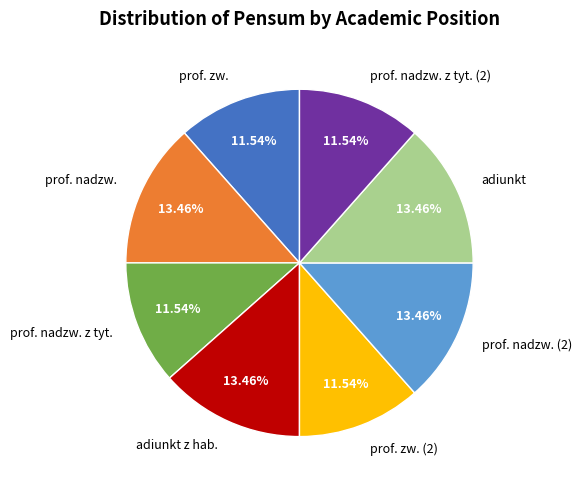

Does any single category account for the majority?

No